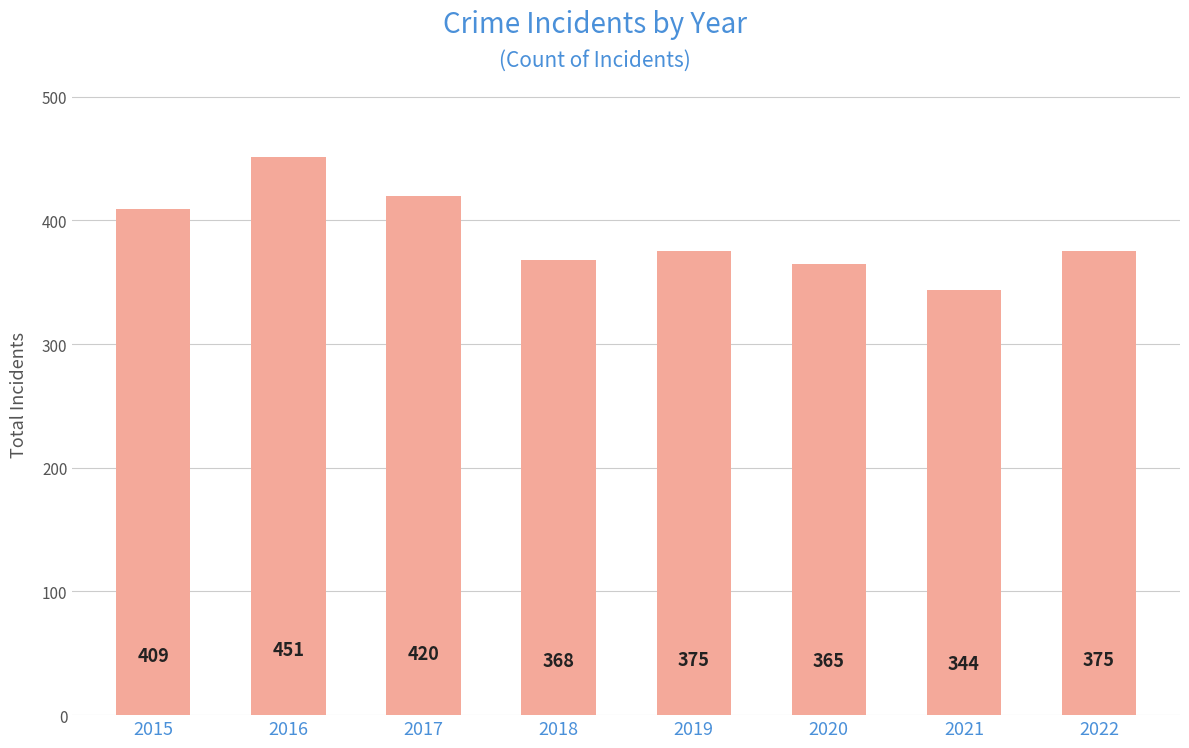

What is the value of the 3rd bar from the left?

420